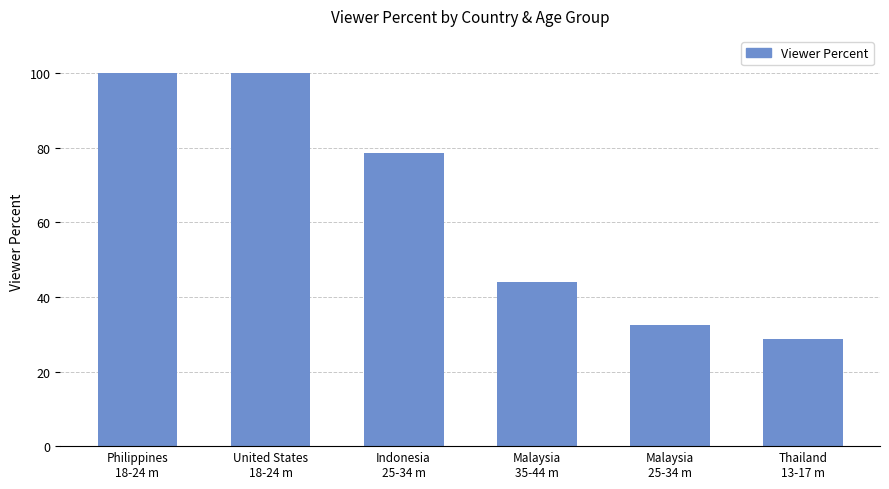

What is the value of the 1st bar from the left?

100.0